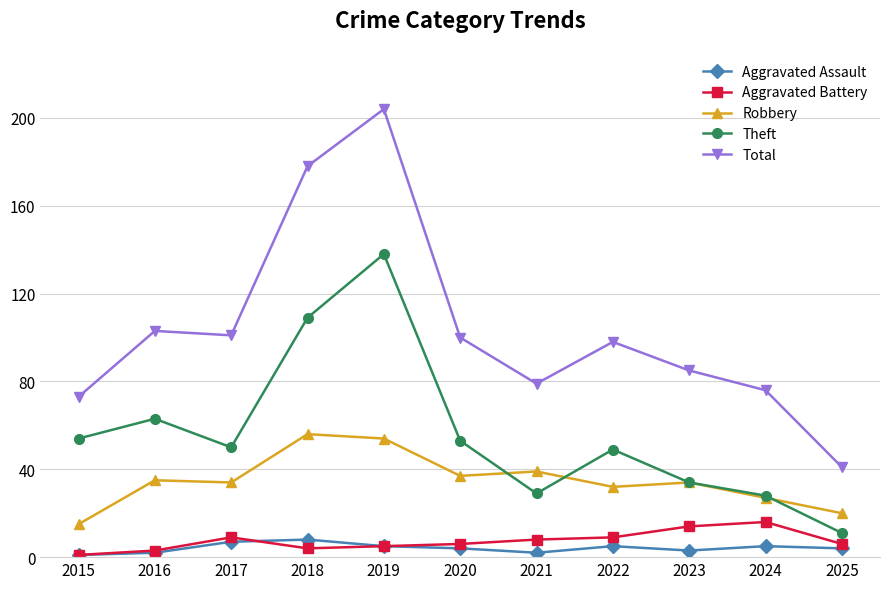

Between 2016 and 2025, which series saw the biggest shift?

Total